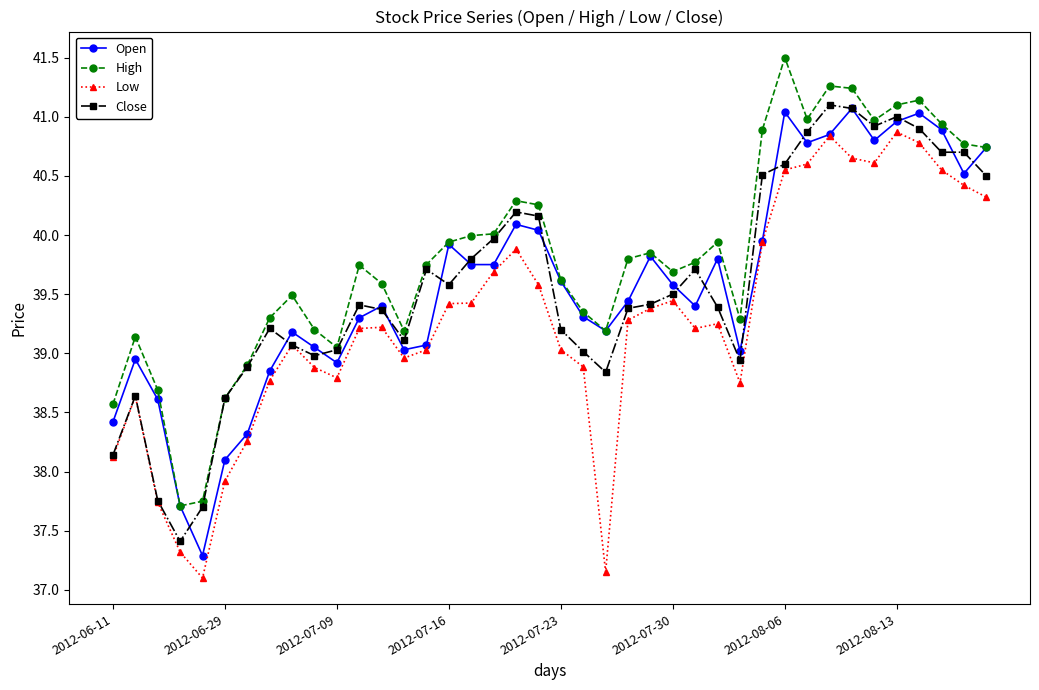

Does the chart have visible grid lines?

No